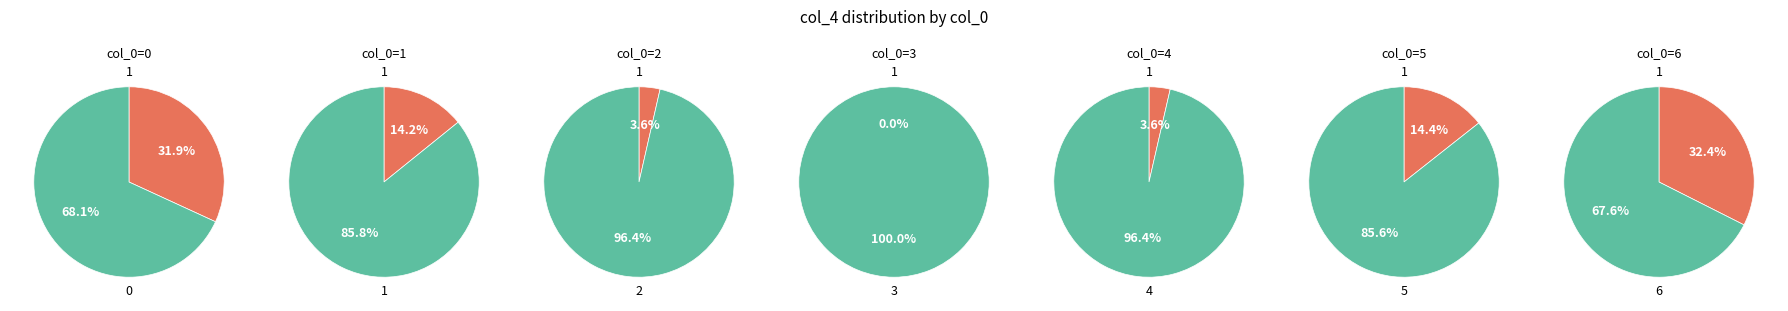

The 2 slice represents 1% of the pie. True or false?

False